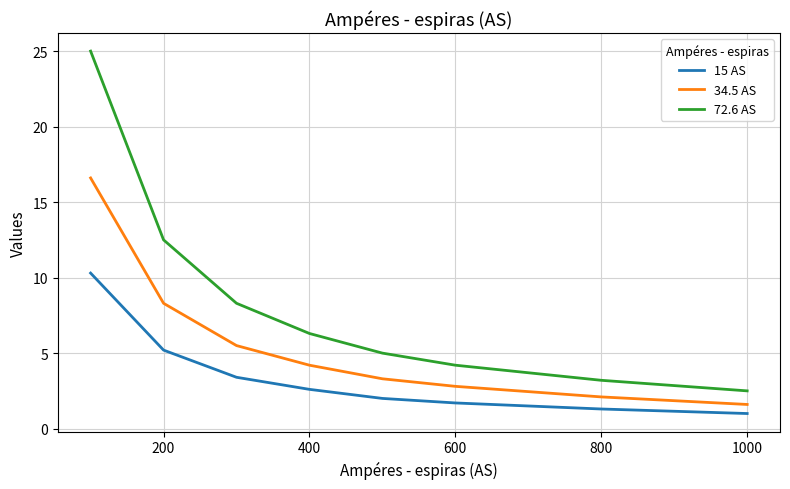

True or false: 15 AS and 34.5 AS cross at least once.

False